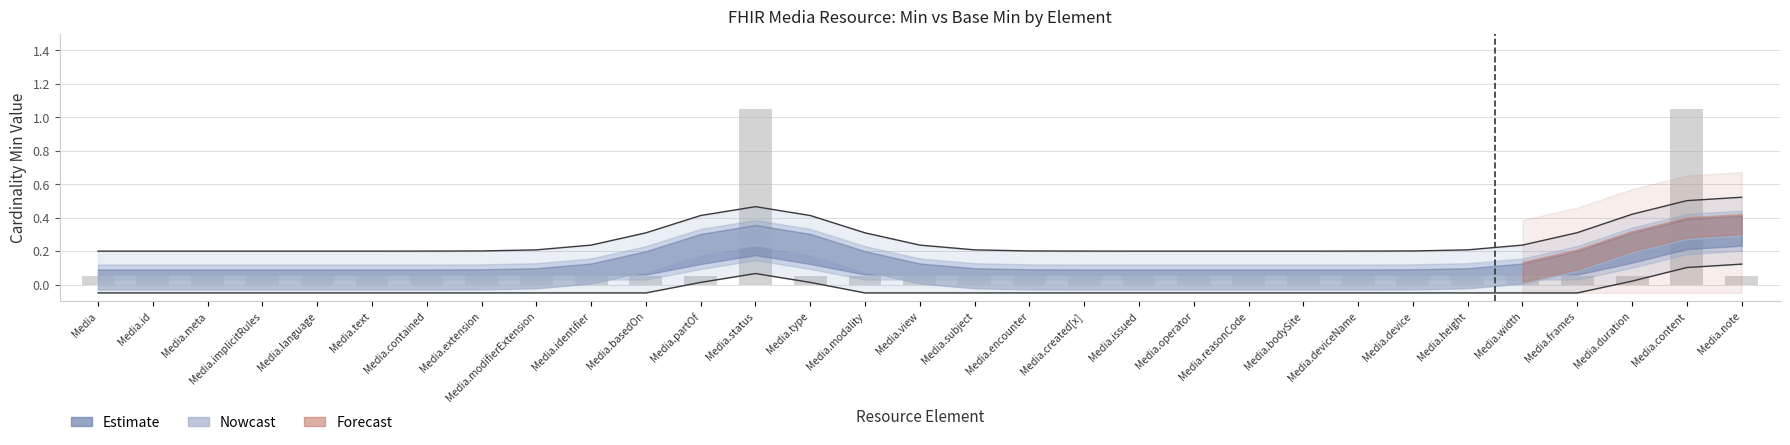

What is the greatest value displayed?

1.1